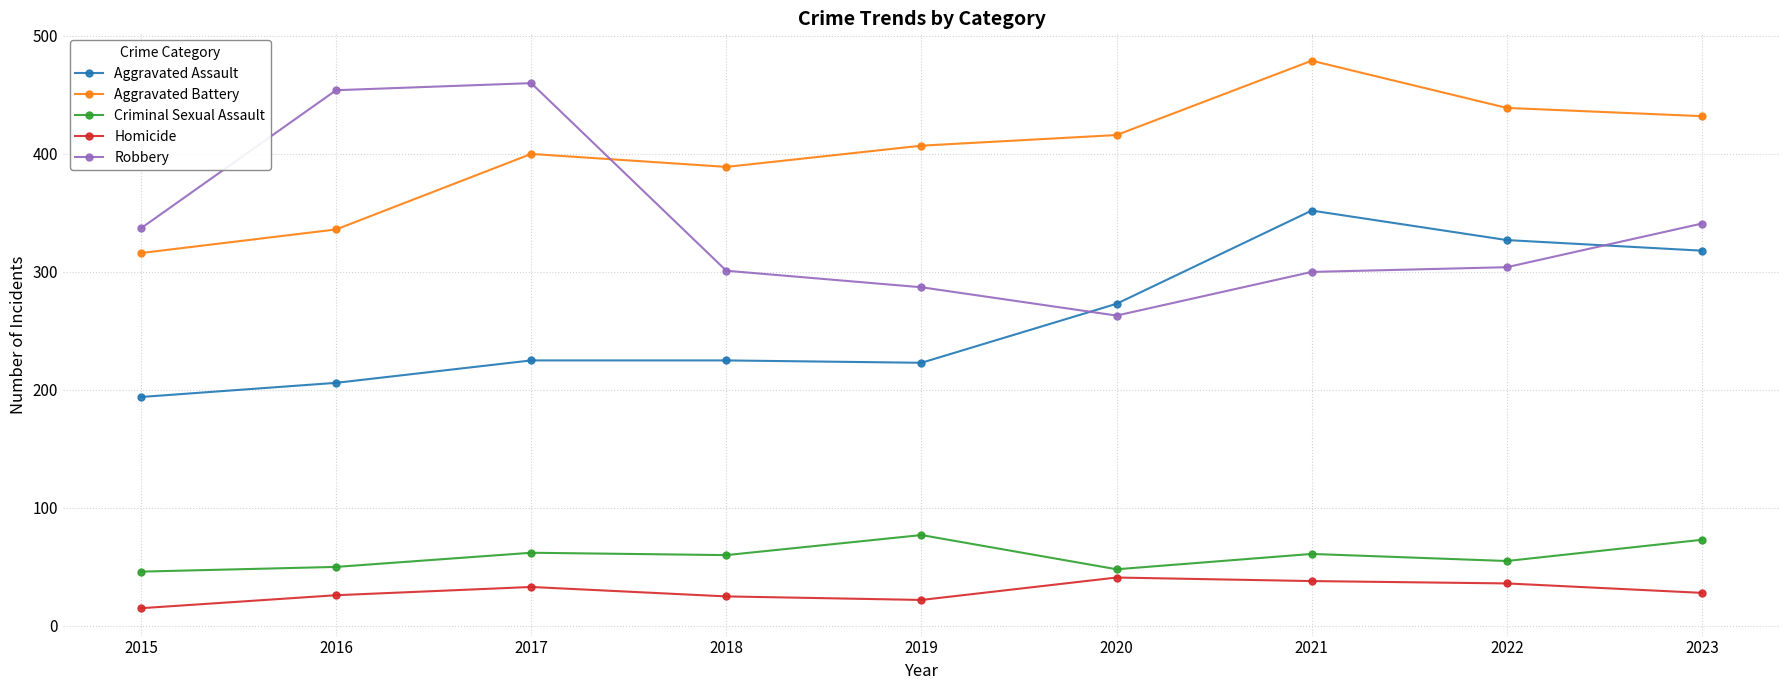

Between 2019 and 2022, which series saw the biggest shift?

Aggravated Assault